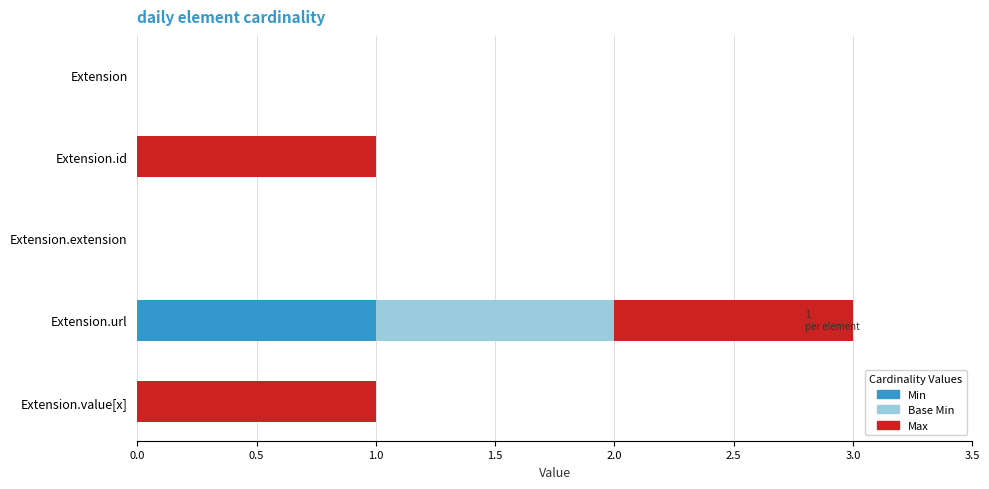

True or false: Min has a value of 0 at Extension.url.

False